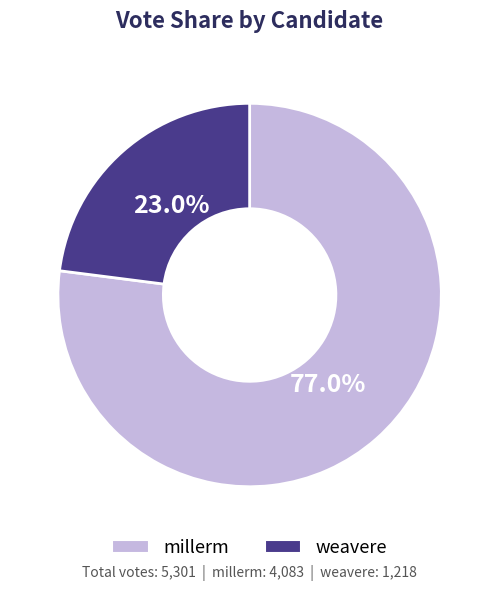

Between weavere and millerm, which is larger?

millerm